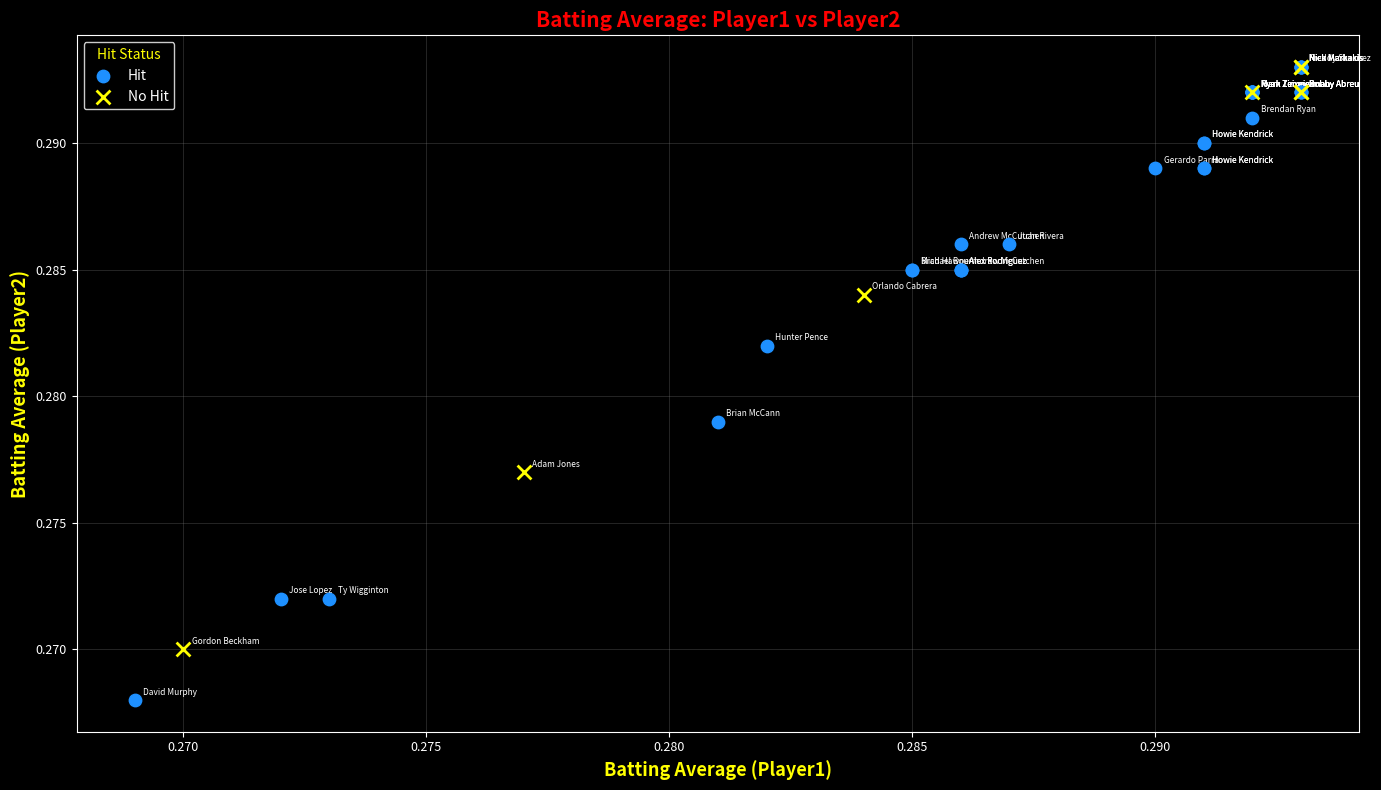

What are all the series names shown in the legend?

Hit, No Hit